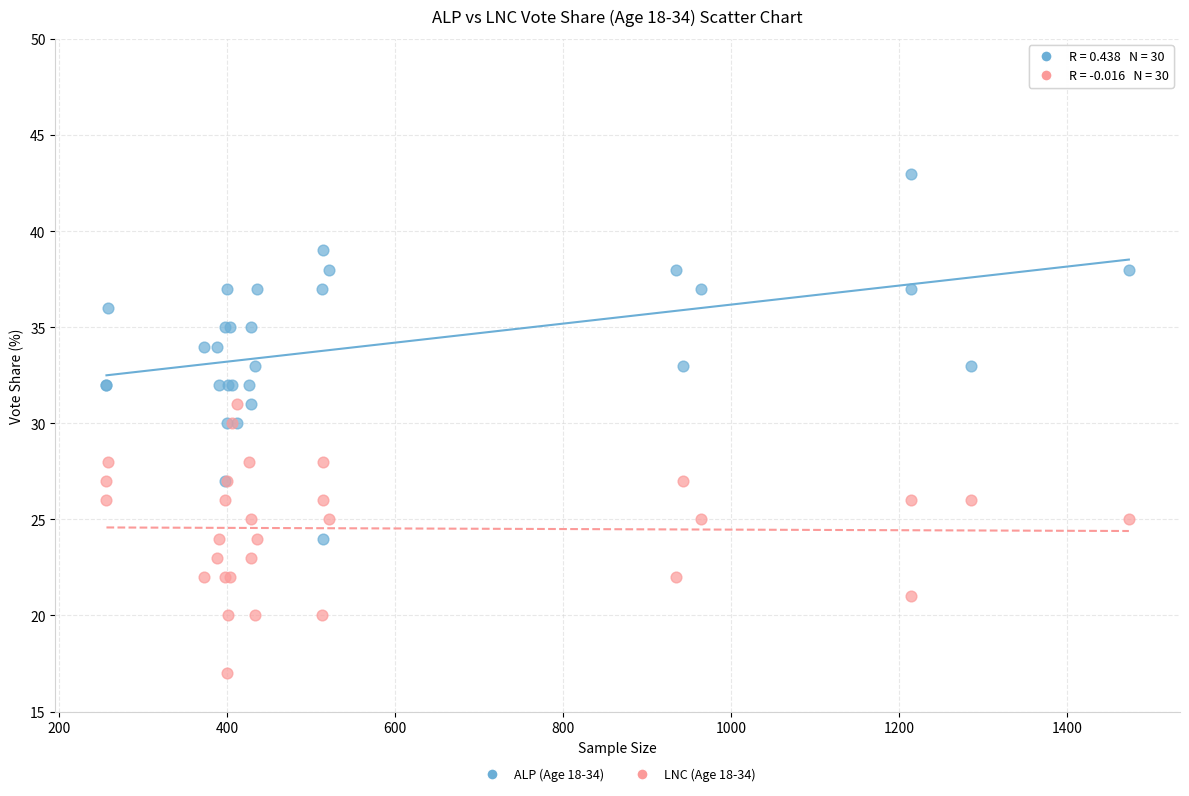

Which series contains the lowest Y value?

LNC (Age 18-34)